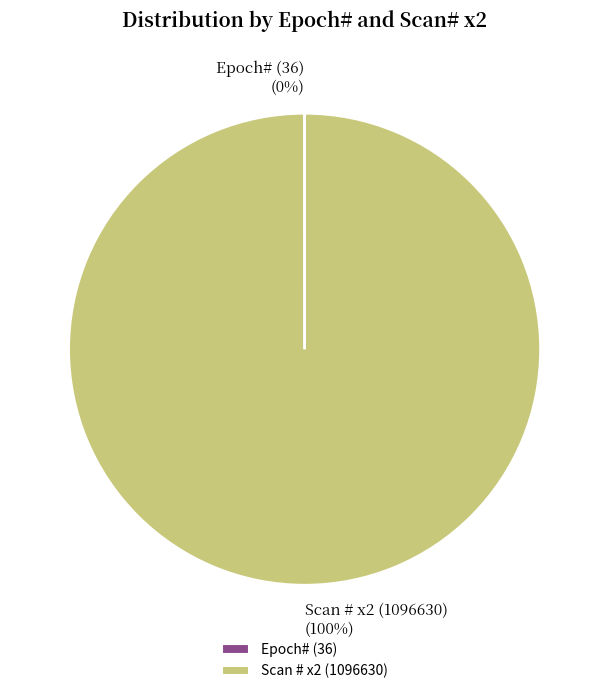

What is the majority slice?

Scan # x2 (1096630)